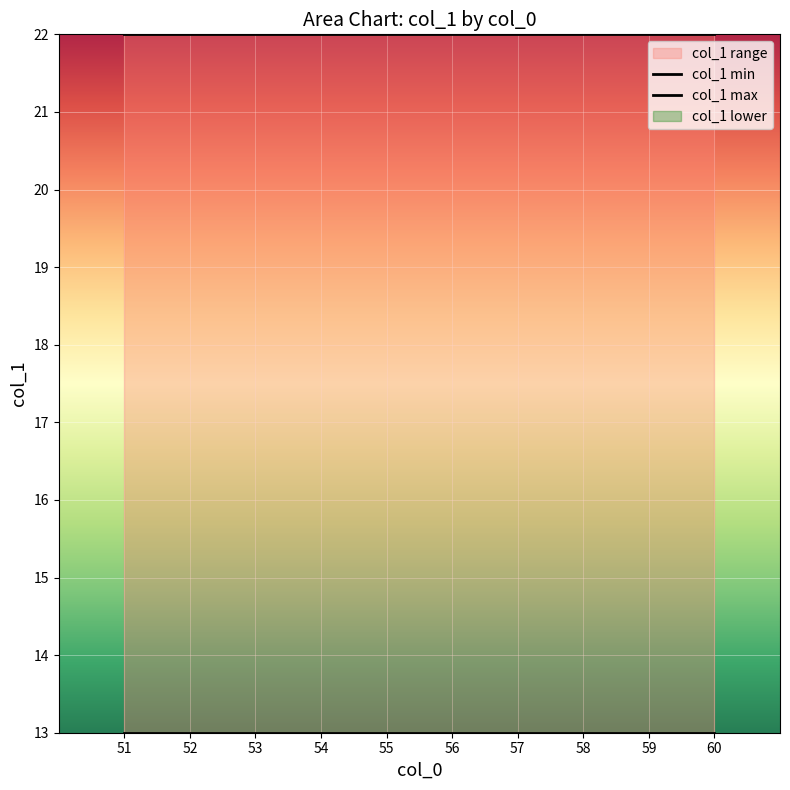

What is the difference between the highest and lowest values at 56?

9